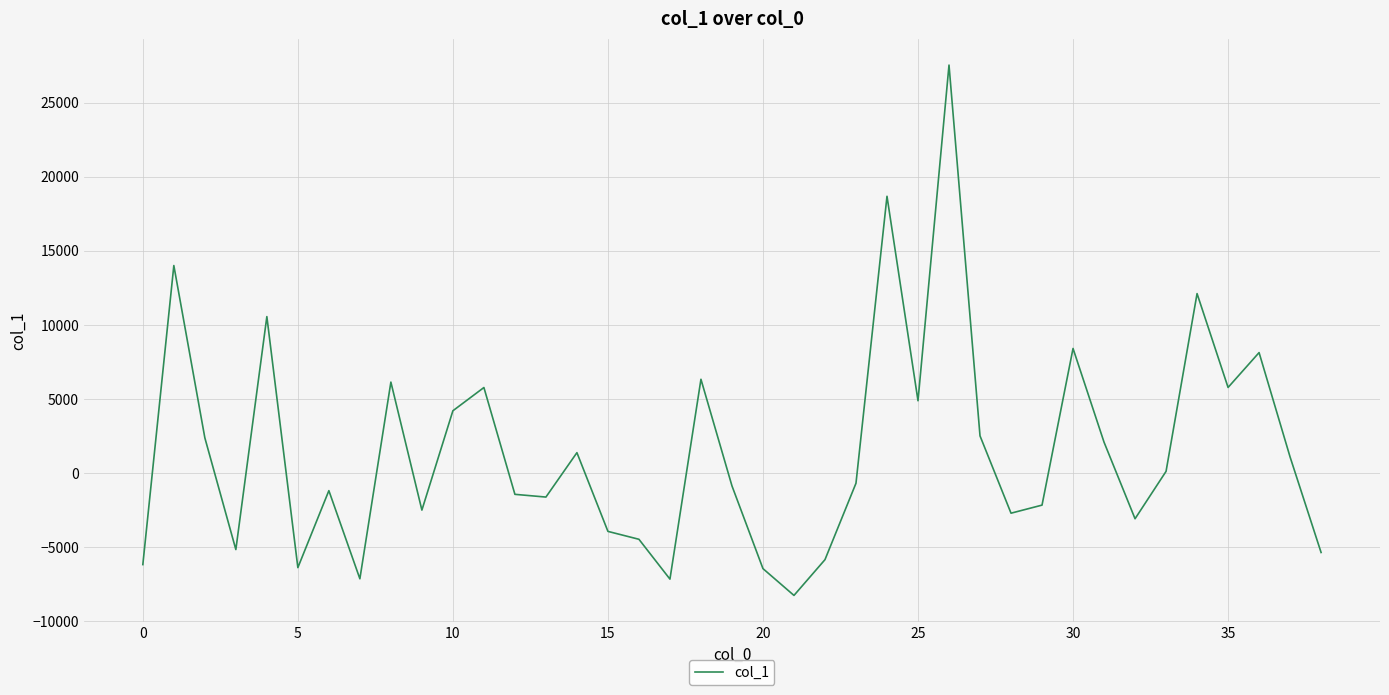

What is the minimum value shown in the chart?

-8281.4